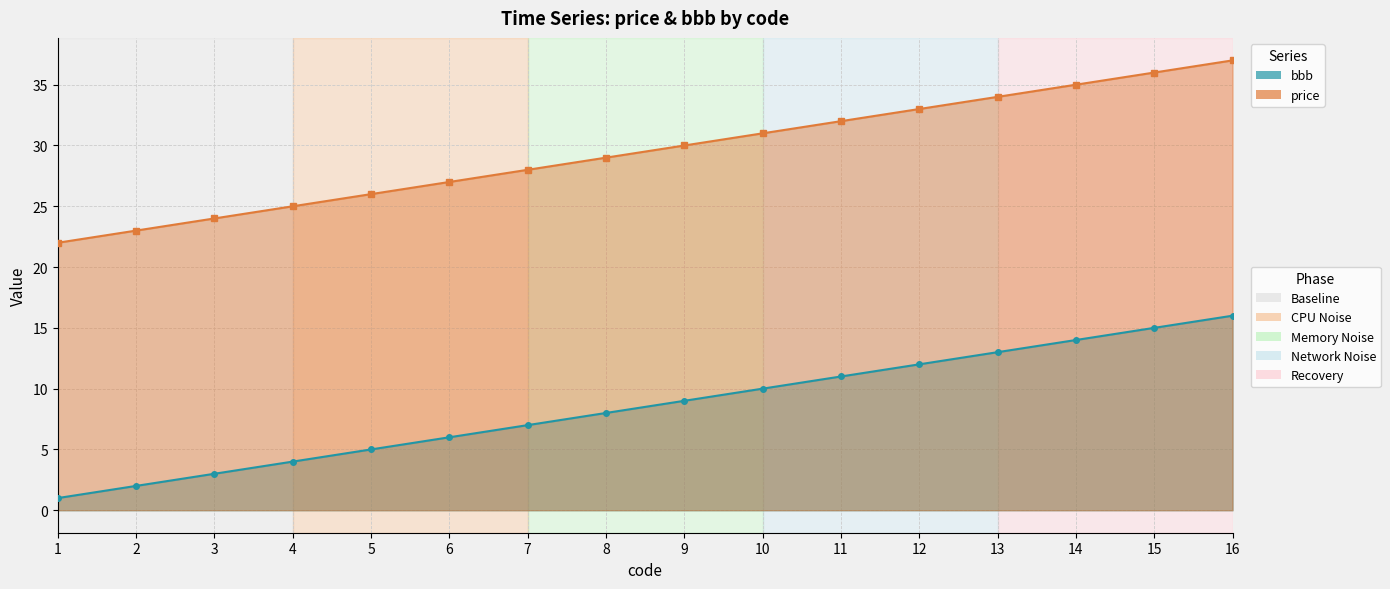

How many values are below 9?

8